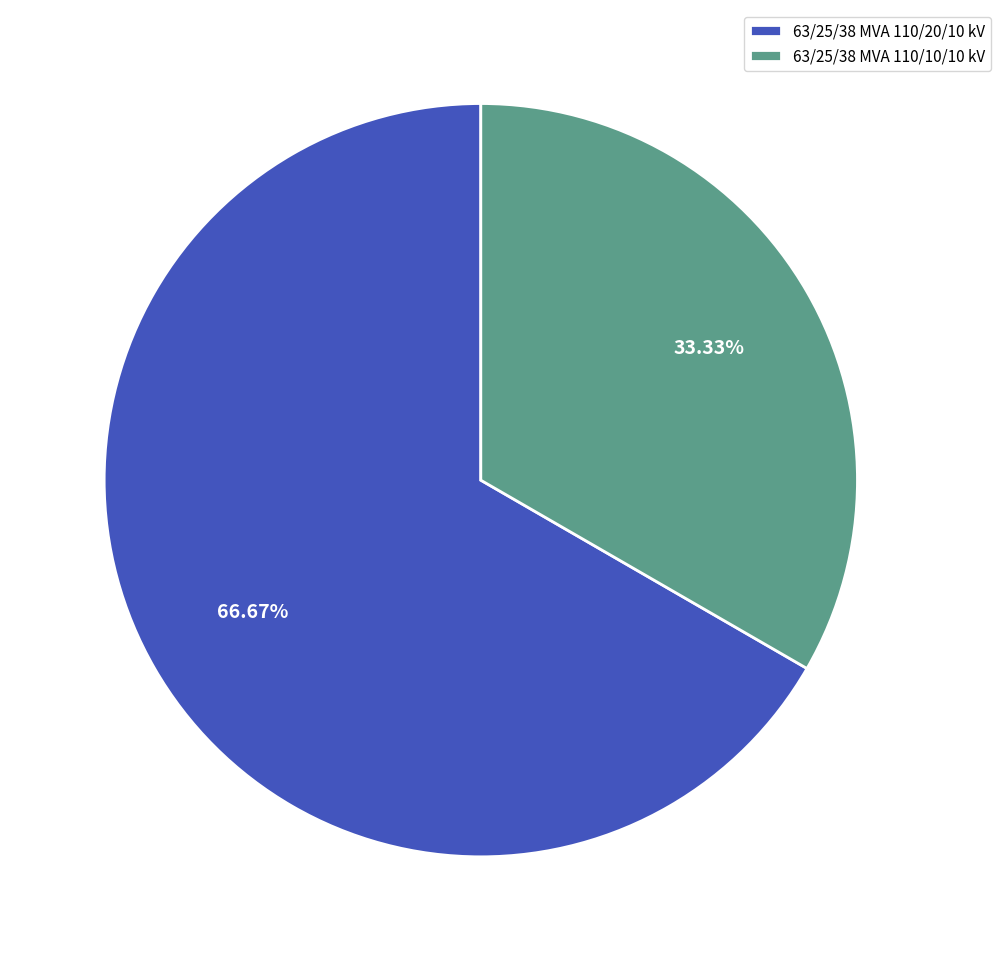

Approximately how many times larger is the value at 63/25/38 MVA 110/20/10 kV compared to 63/25/38 MVA 110/10/10 kV?

2.0